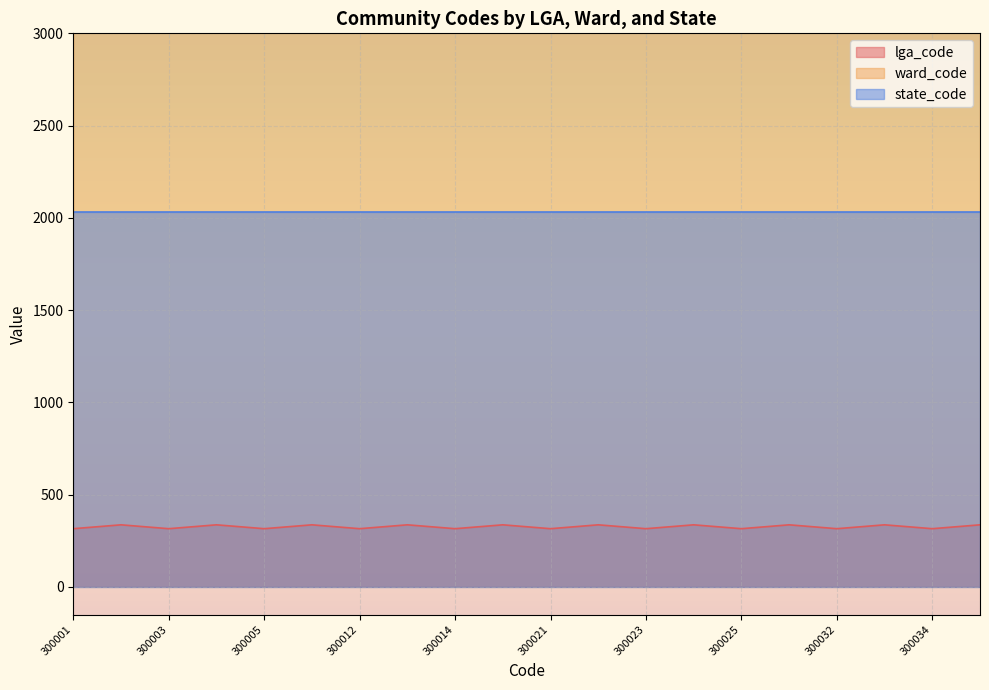

What is the maximum value for ward_code?

3010